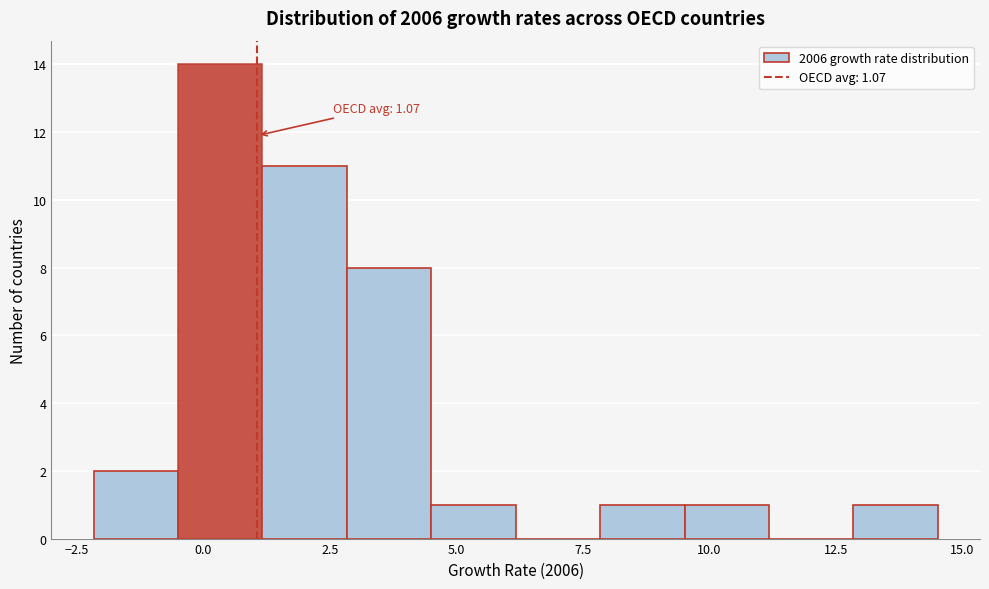

Around what value on the x-axis is the tallest bar? Give the approximate position of its centre, as read against the axis.

0.5